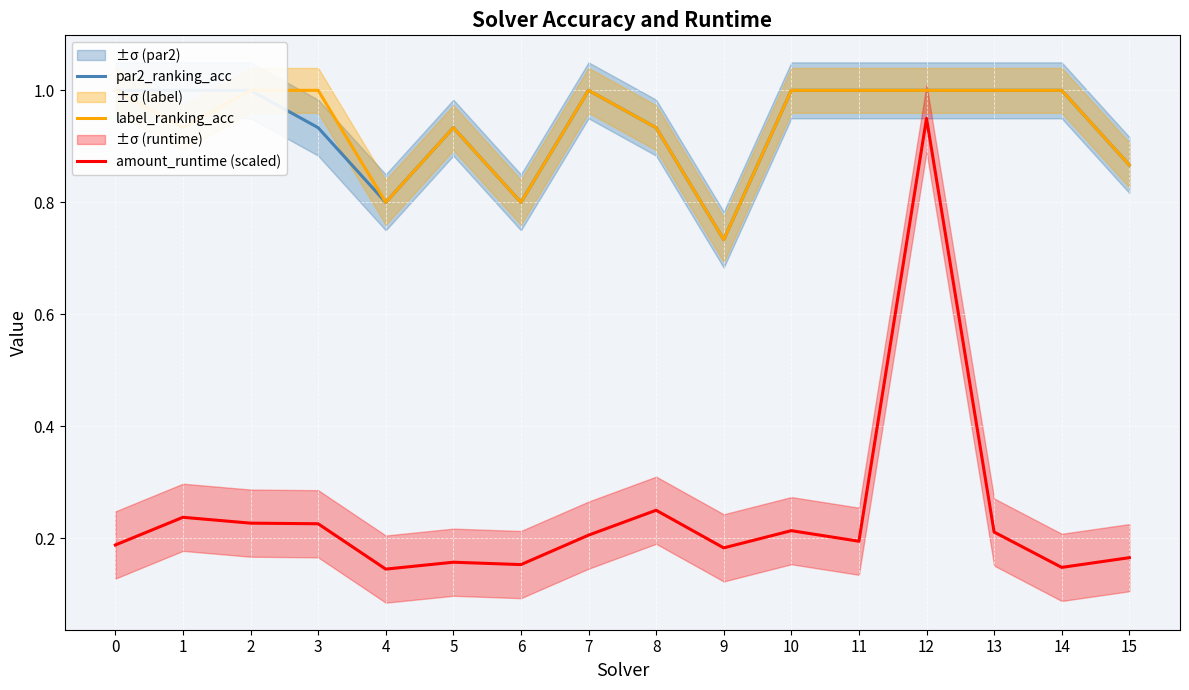

True or false: label_ranking_acc and par2_ranking_acc cross at least once.

False